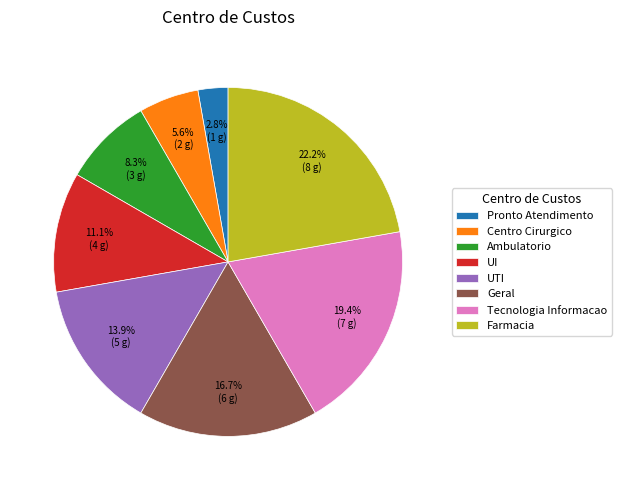

Is the sum of Farmacia and Centro Cirurgico greater than half?

No